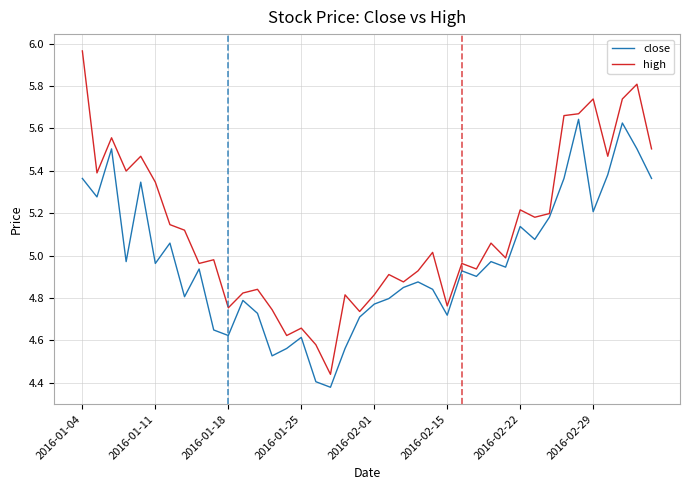

What is the difference between the maximum and minimum values in the close series?

1.3